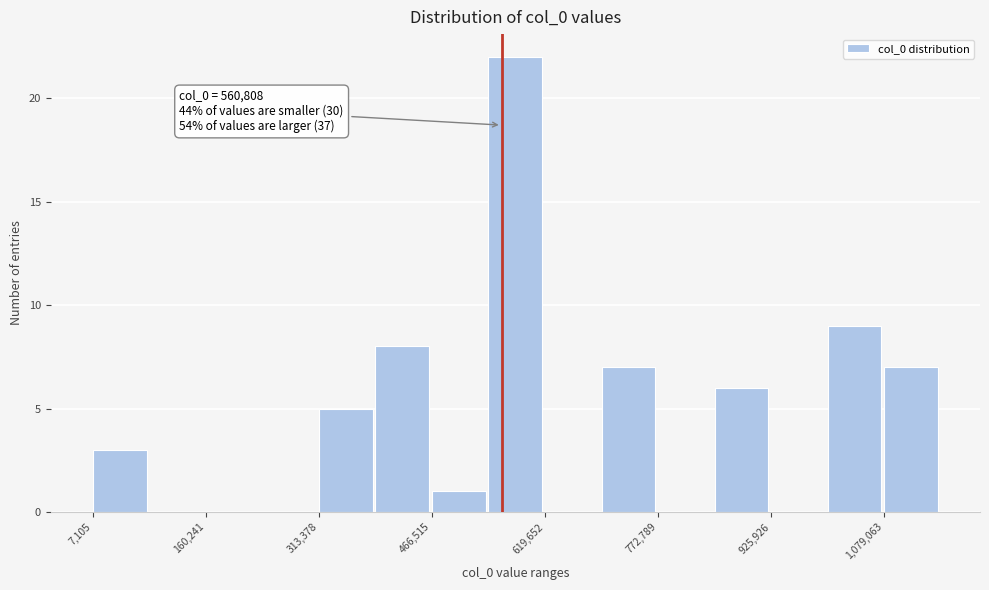

Around what value on the x-axis is the tallest bar? Give the approximate position of its centre, as read against the axis.

580000